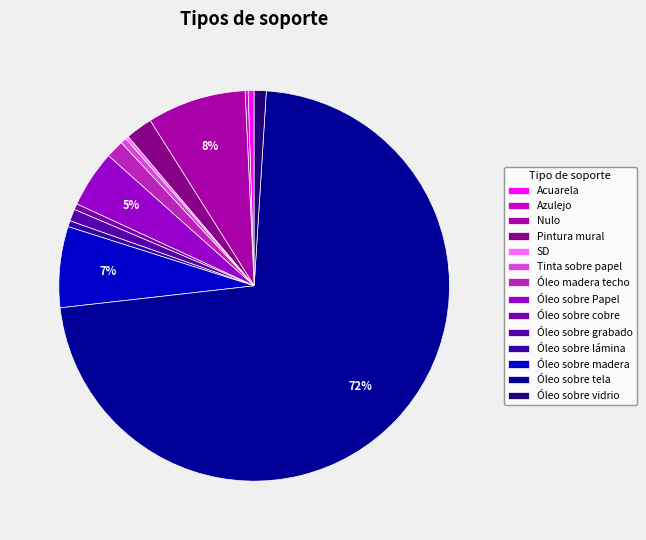

True or false: Tinta sobre papel accounts for 13% of the total.

False